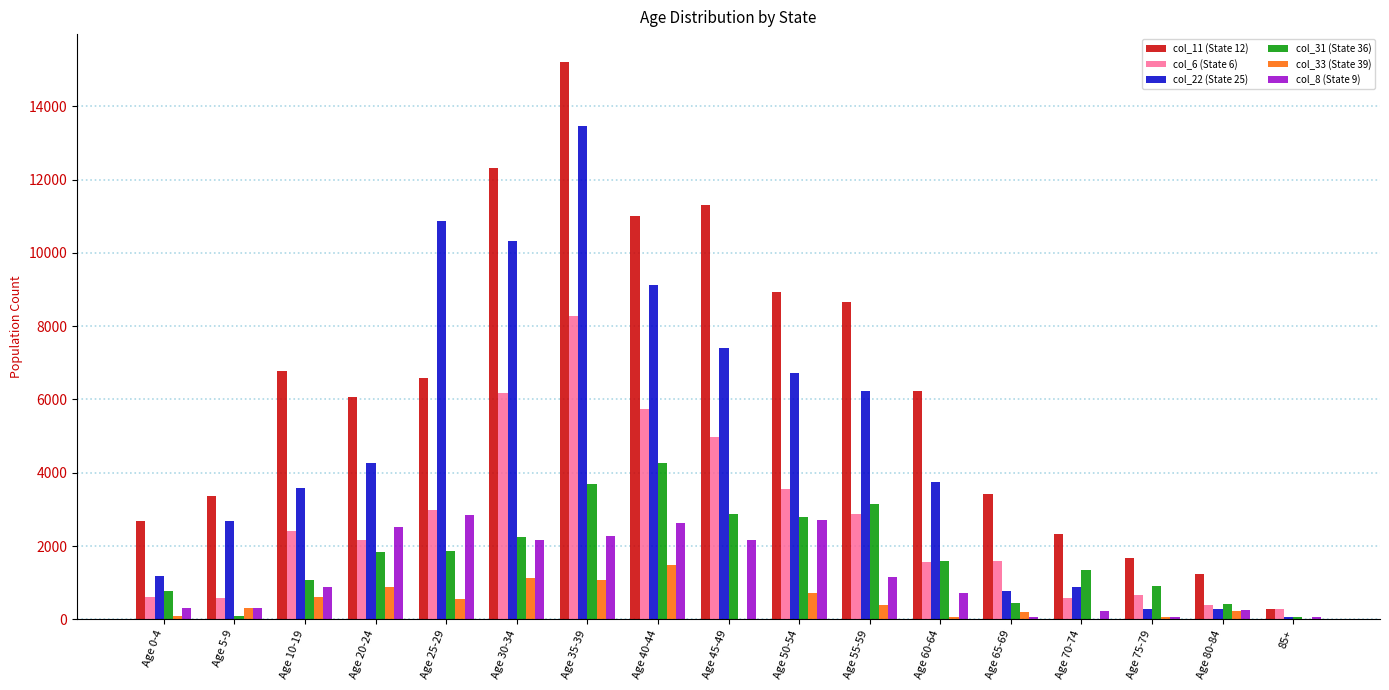

Is the value of col_8 (State 9) at Age 40-44 greater than the value of col_6 (State 6) at Age 75-79?

Yes